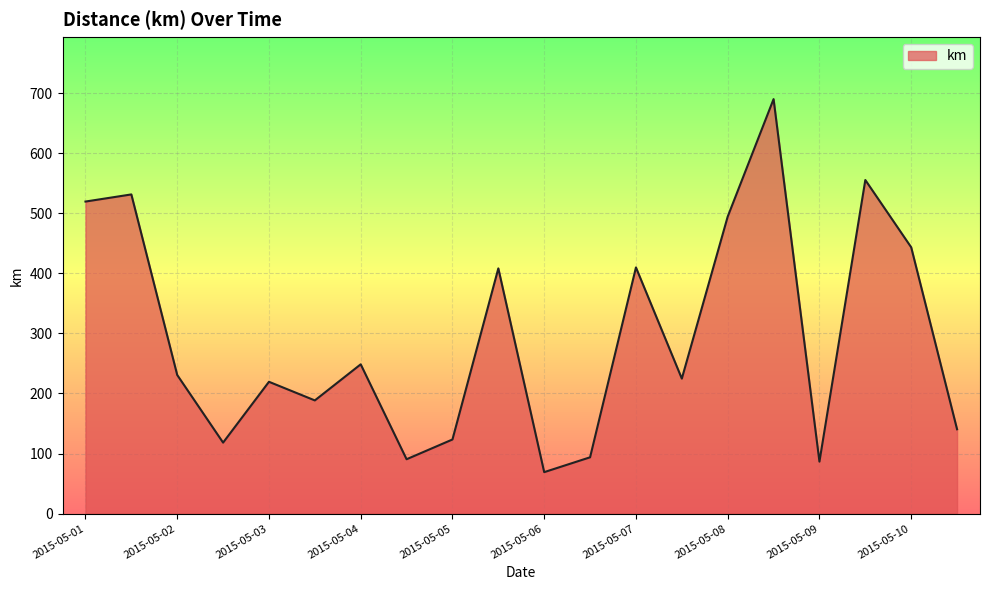

What is the difference between the maximum and minimum values?

621.1